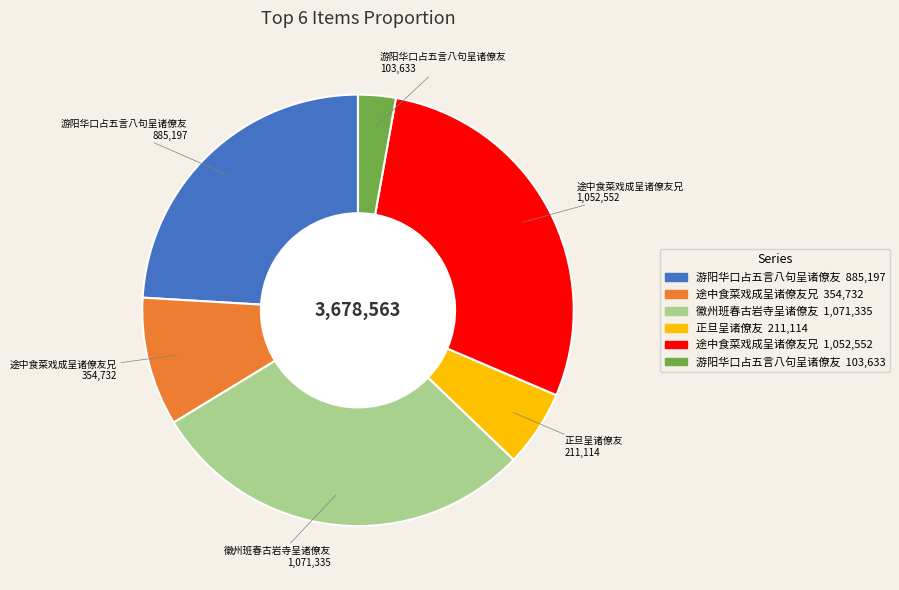

Does any single category account for the majority?

No